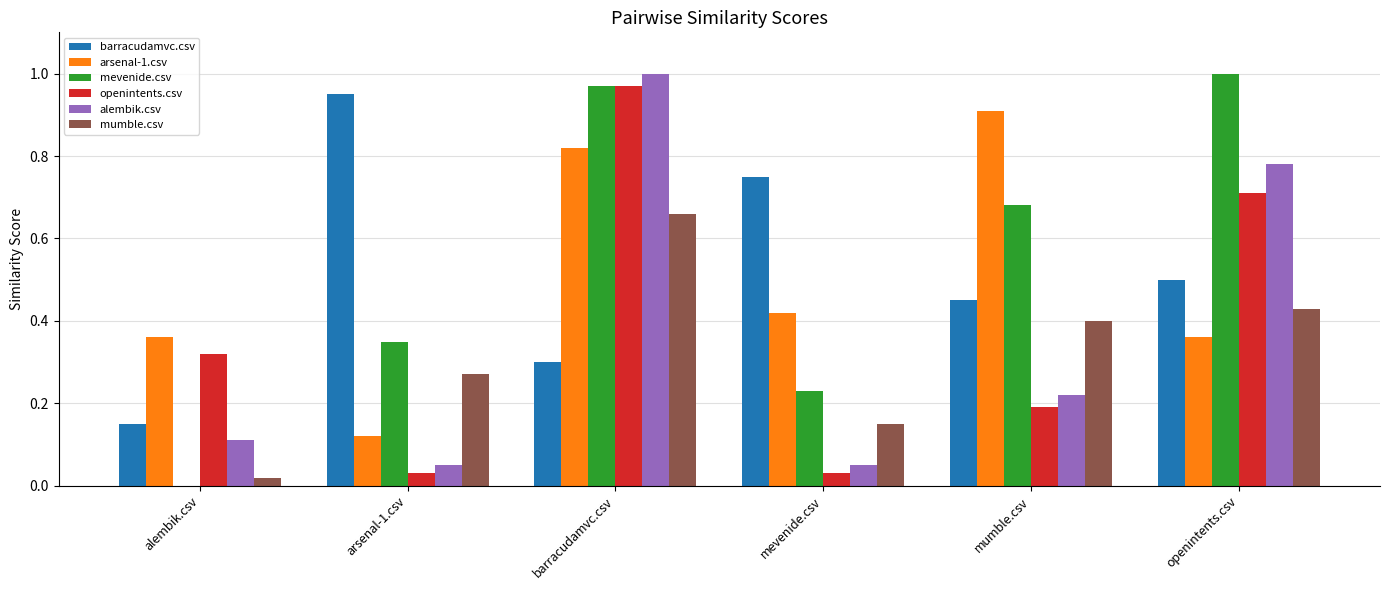

Is it true that openintents.csv equals 0.0 at arsenal-1.csv?

True